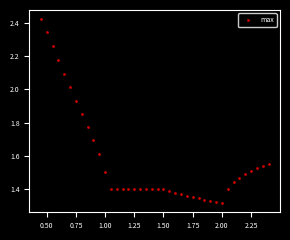

What is the range of Y values (max minus min)?

1.1